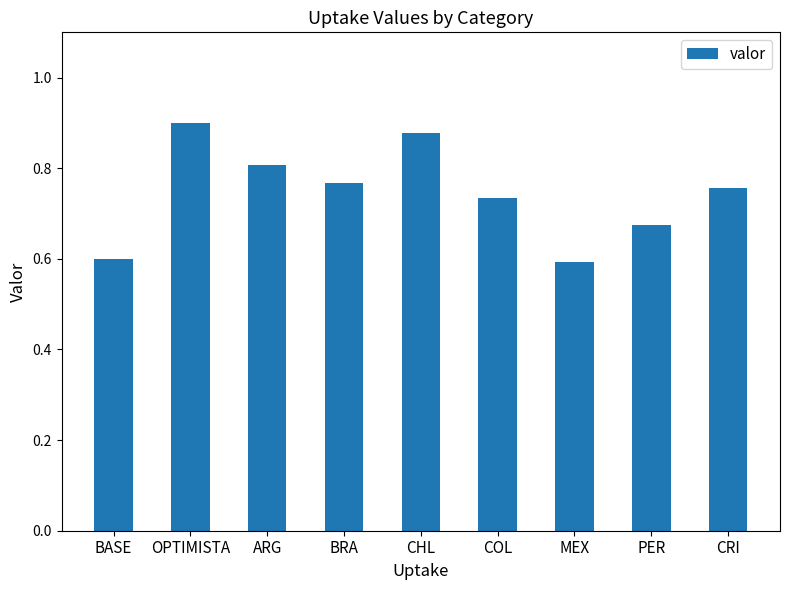

What is the difference between the maximum and minimum values?

0.3